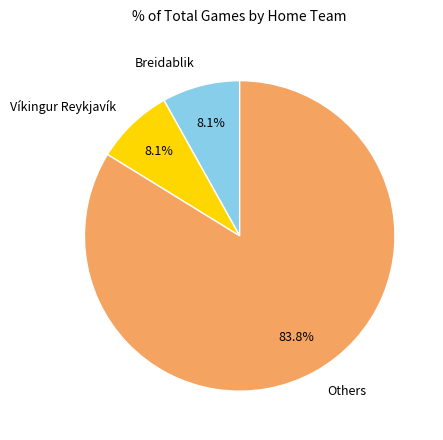

To the nearest percent, what is the average slice percentage?

33%